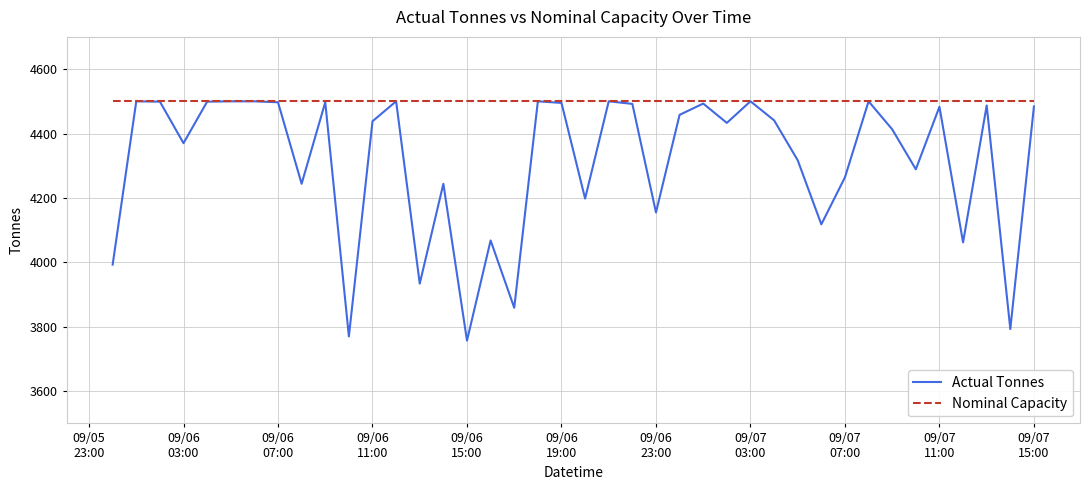

List the series in order of their overall mean, highest first.

Nominal Capacity, Actual Tonnes